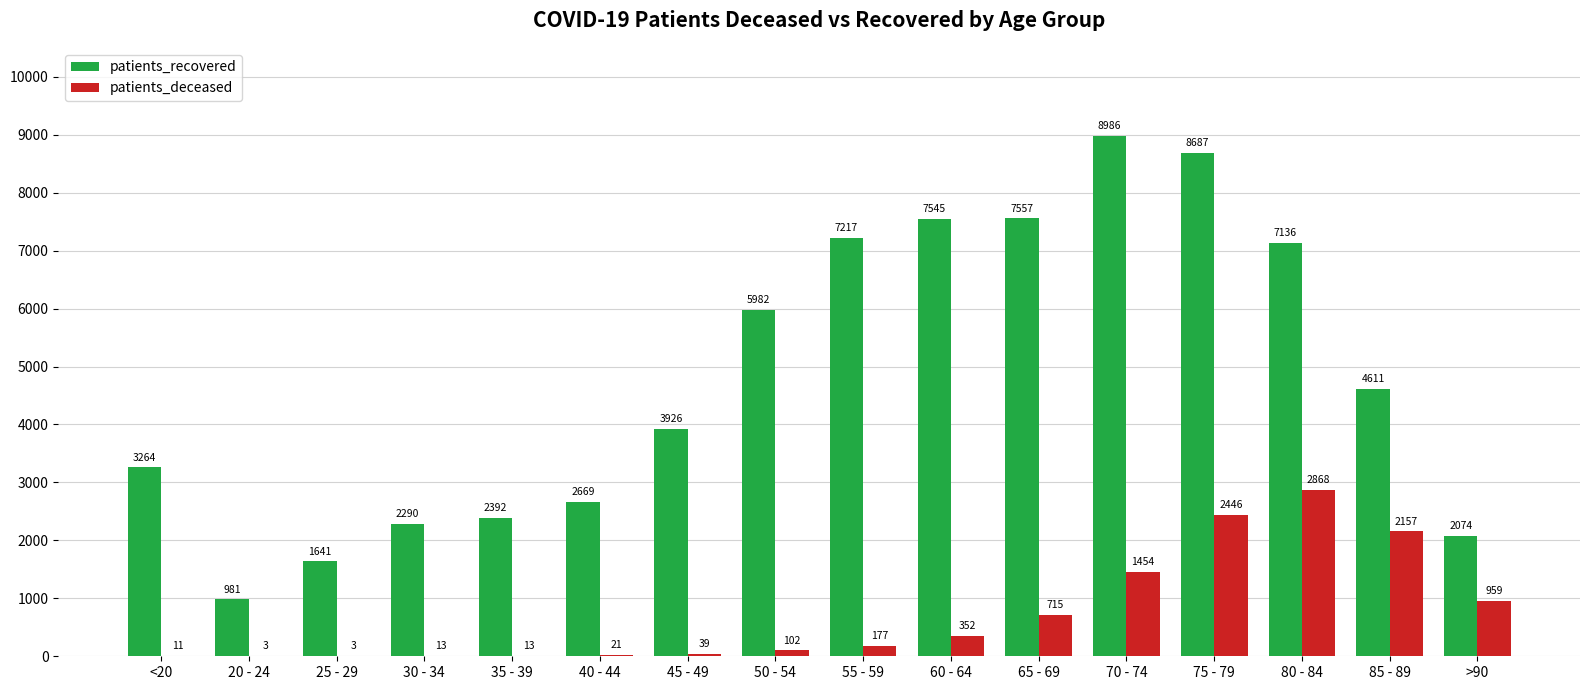

What is the greatest value displayed?

8986